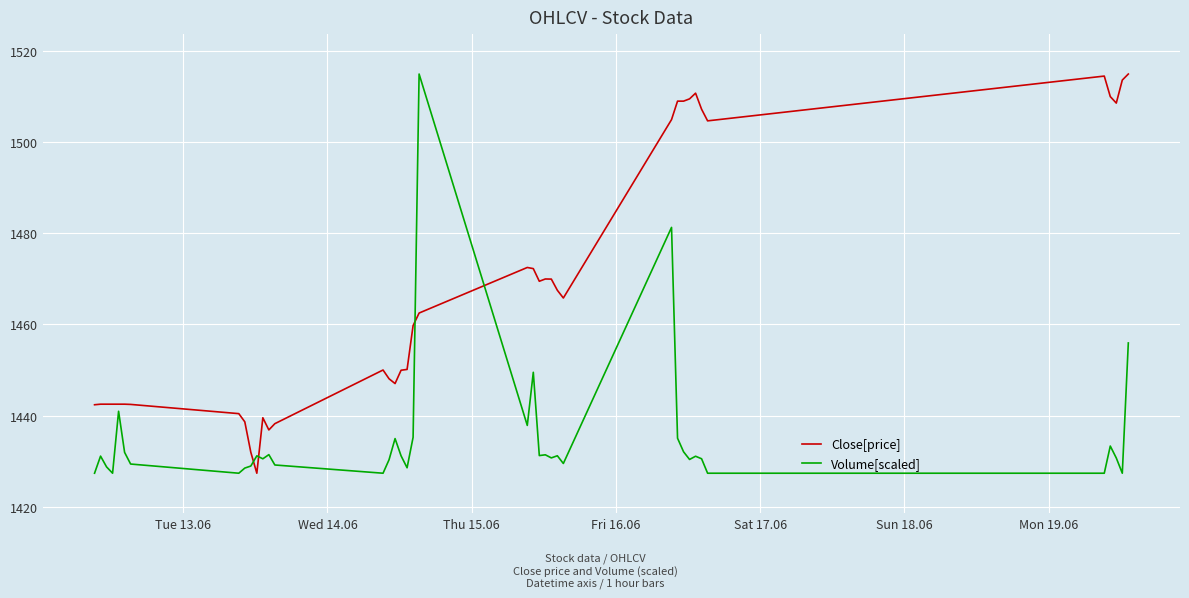

List the series in order of their overall mean, lowest first.

Volume[scaled], Close[price]